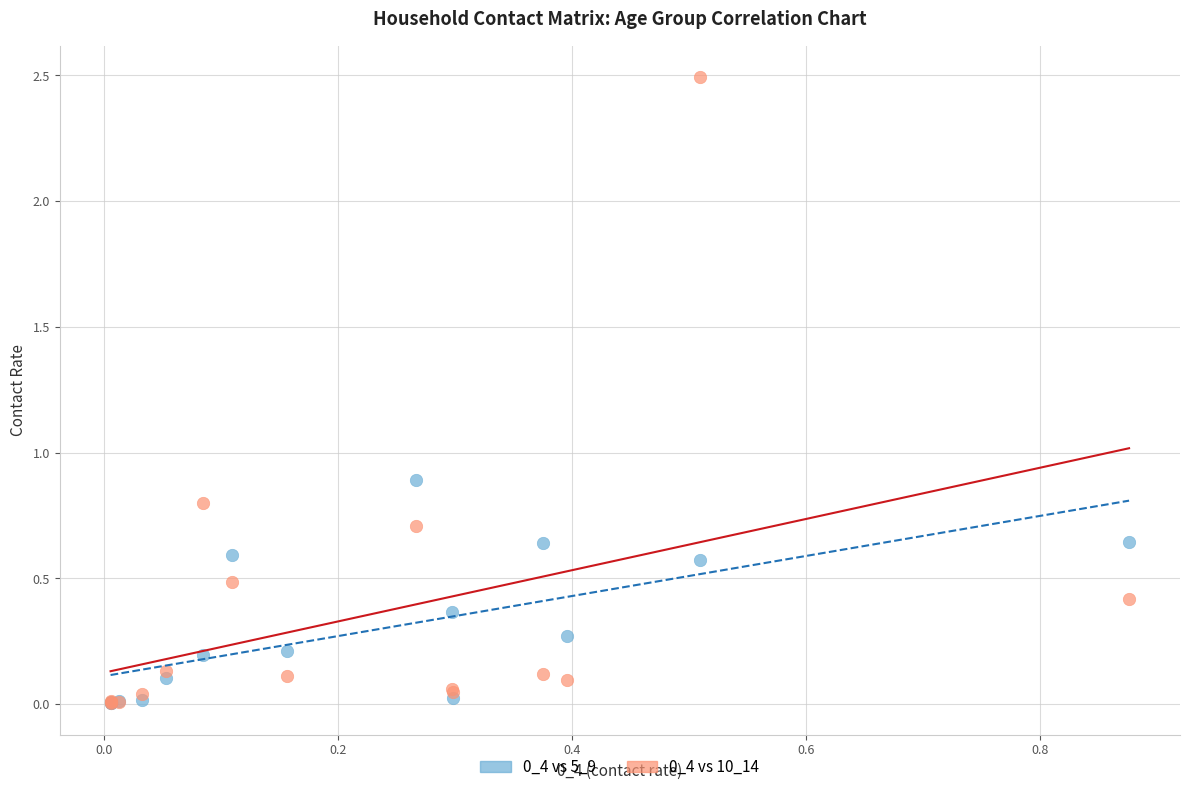

Across all series, what Y value is closest to 1?

0.9